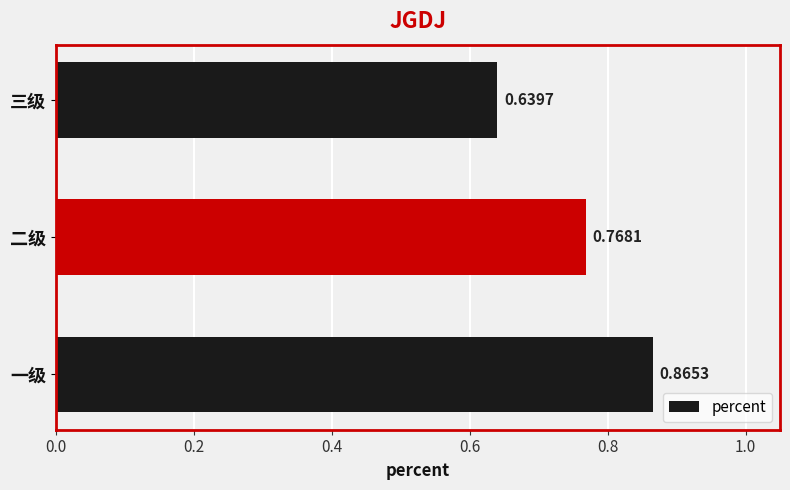

Rank the categories by value from lowest to highest.

三级, 二级, 一级